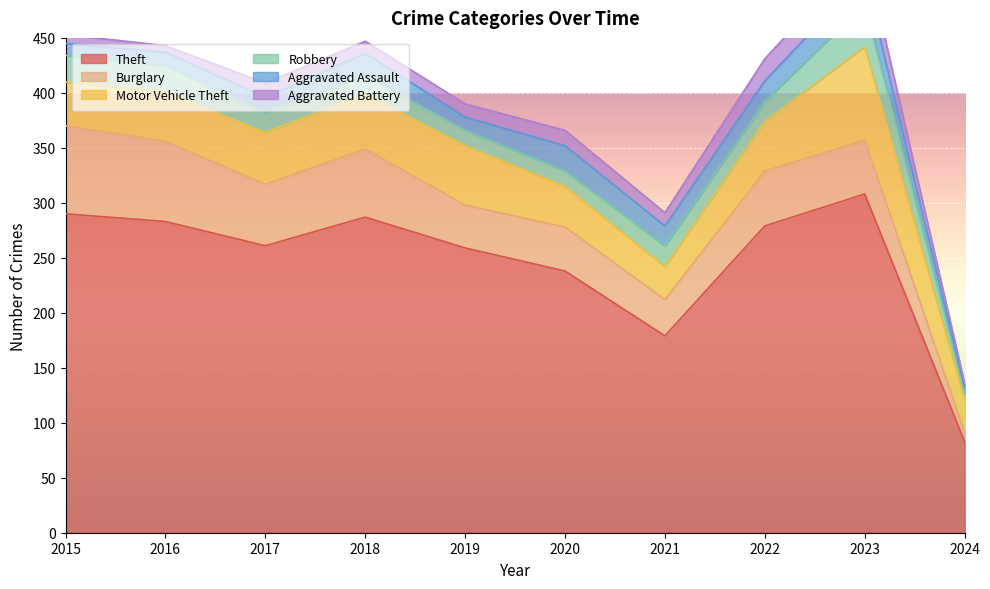

What is the smallest value displayed?

4